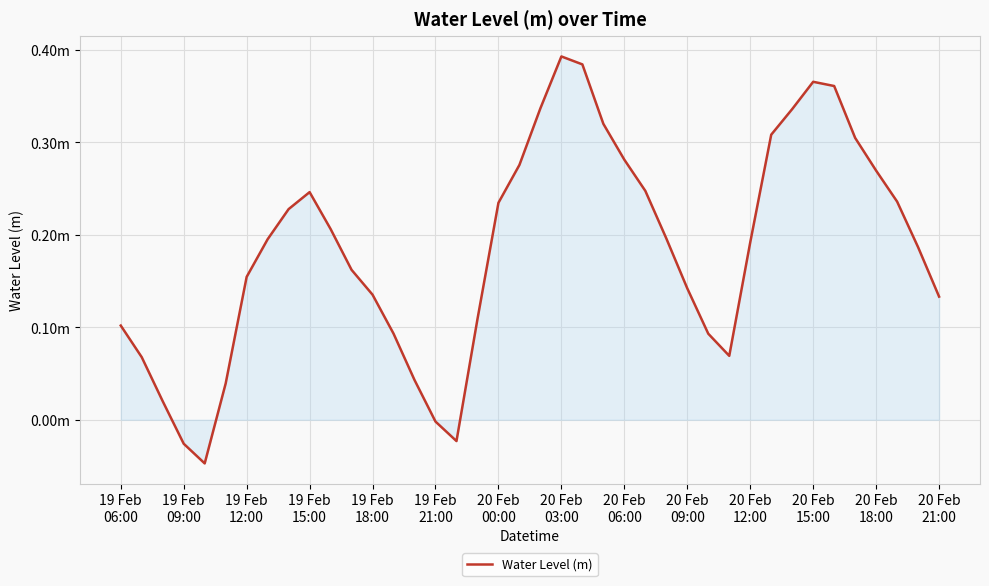

Does the chart have visible grid lines?

Yes